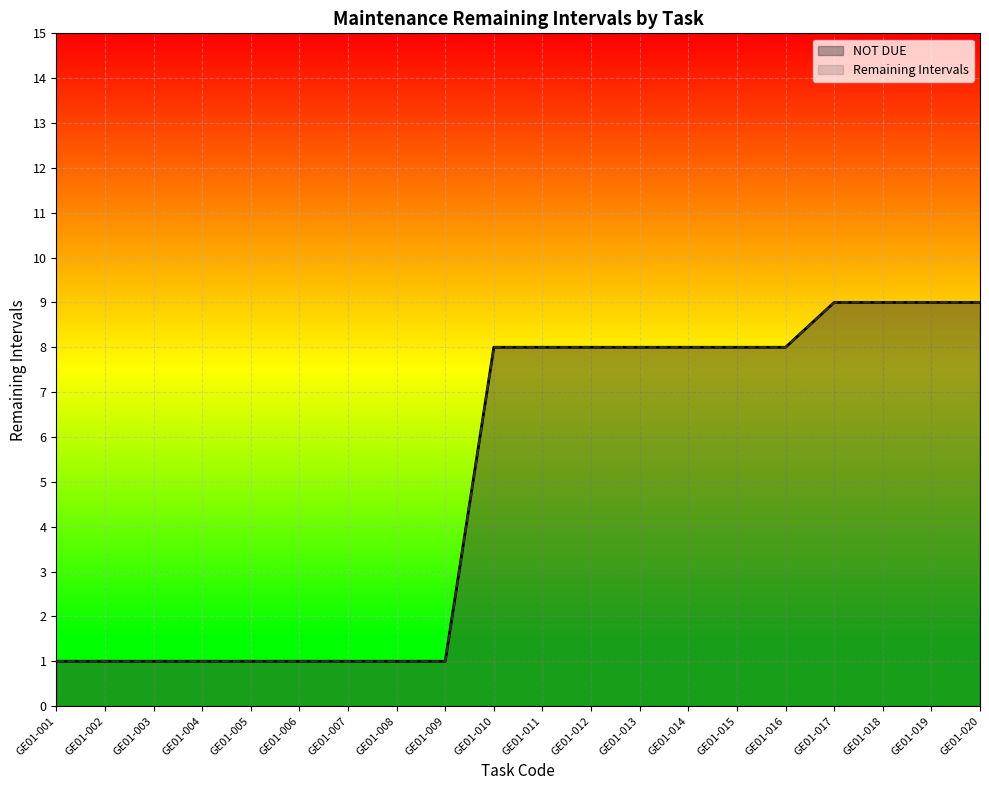

Which has a higher value, GE01-014 or GE01-018?

GE01-018